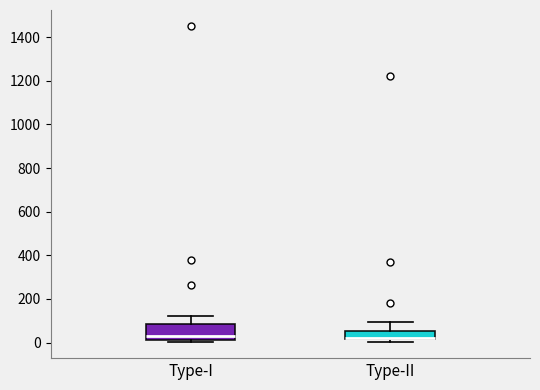

Where does the upper whisker of the box for Type-II end on the y-axis? The values are not printed on the chart, so give them approximately, as read against the axis.

100